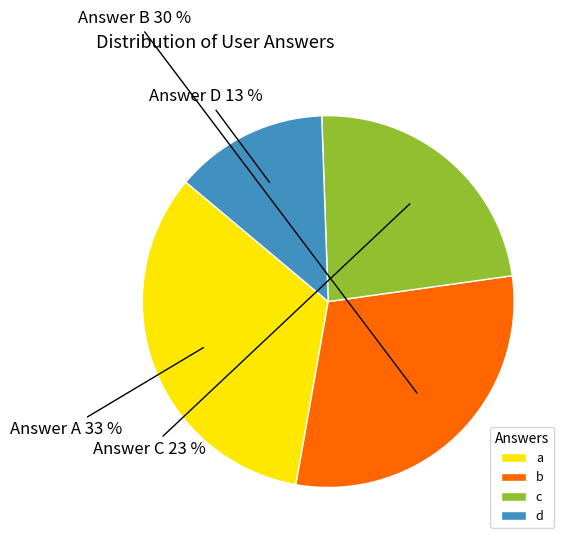

Do a and d together represent more than half of the pie?

No